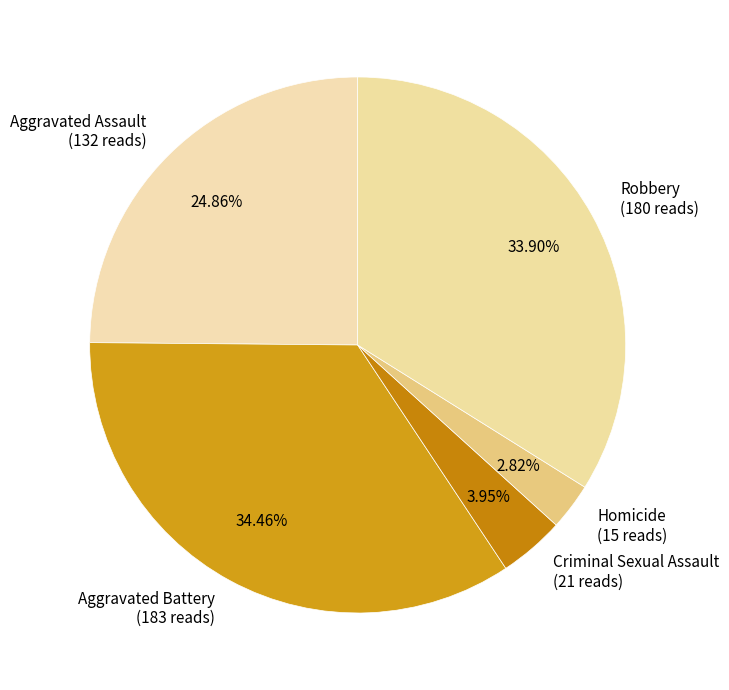

Does Aggravated Assault account for over 50% of the chart?

No